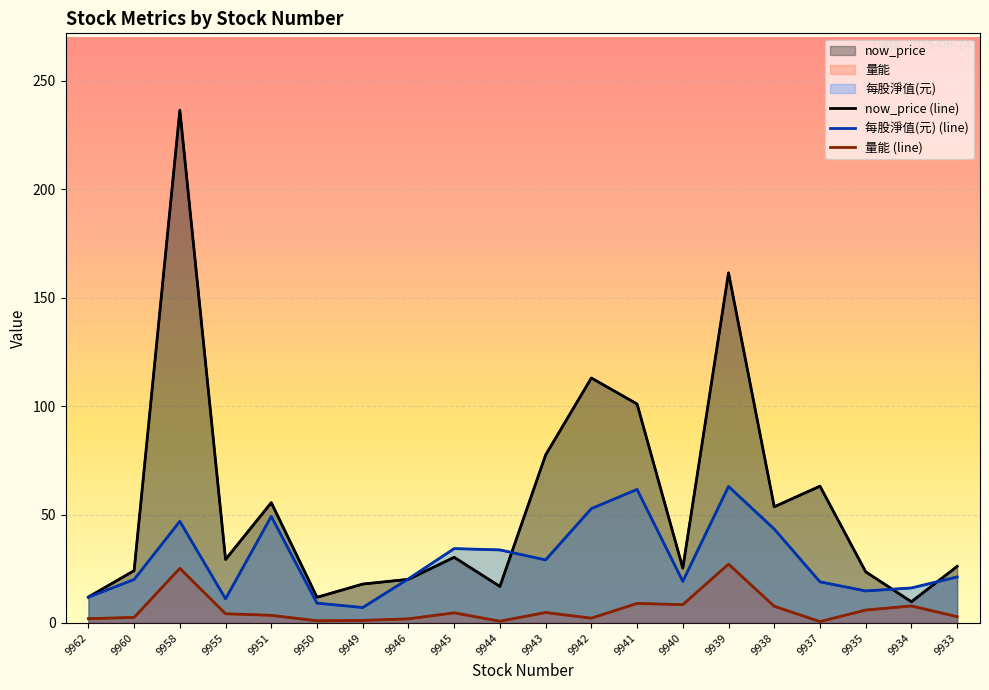

Reading left to right, what are all the values shown in this chart?

now_price: 9962=11.9	9960=24.1	9958=236.5	9955=29.3	9951=55.5	9950=11.8	9949=17.9	9946=20.1	9945=30.3	9944=16.9	9943=77.5	9942=113.0	9941=101.0	9940=25.3	9939=161.5	9938=53.6	9937=63.1	9935=23.6	9934=9.8	9933=26.1
量能: 9962=2.0	9960=2.6	9958=25.2	9955=4.3	9951=3.5	9950=1.0	9949=1.2	9946=1.9	9945=4.7	9944=0.8	9943=4.8	9942=2.2	9941=9.0	9940=8.5	9939=27.1	9938=7.7	9937=0.6	9935=6.0	9934=7.9	9933=2.9
每股淨值(元): 9962=11.9	9960=20.1	9958=46.9	9955=11.1	9951=49.1	9950=9.1	9949=7.1	9946=20.4	9945=34.3	9944=33.7	9943=29.1	9942=52.8	9941=61.6	9940=19.2	9939=63.0	9938=43.3	9937=19.0	9935=14.8	9934=16.1	9933=21.2